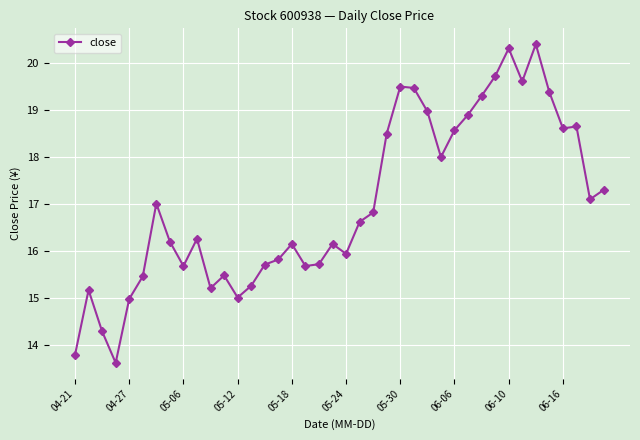

How many categories are shown in the chart?

40